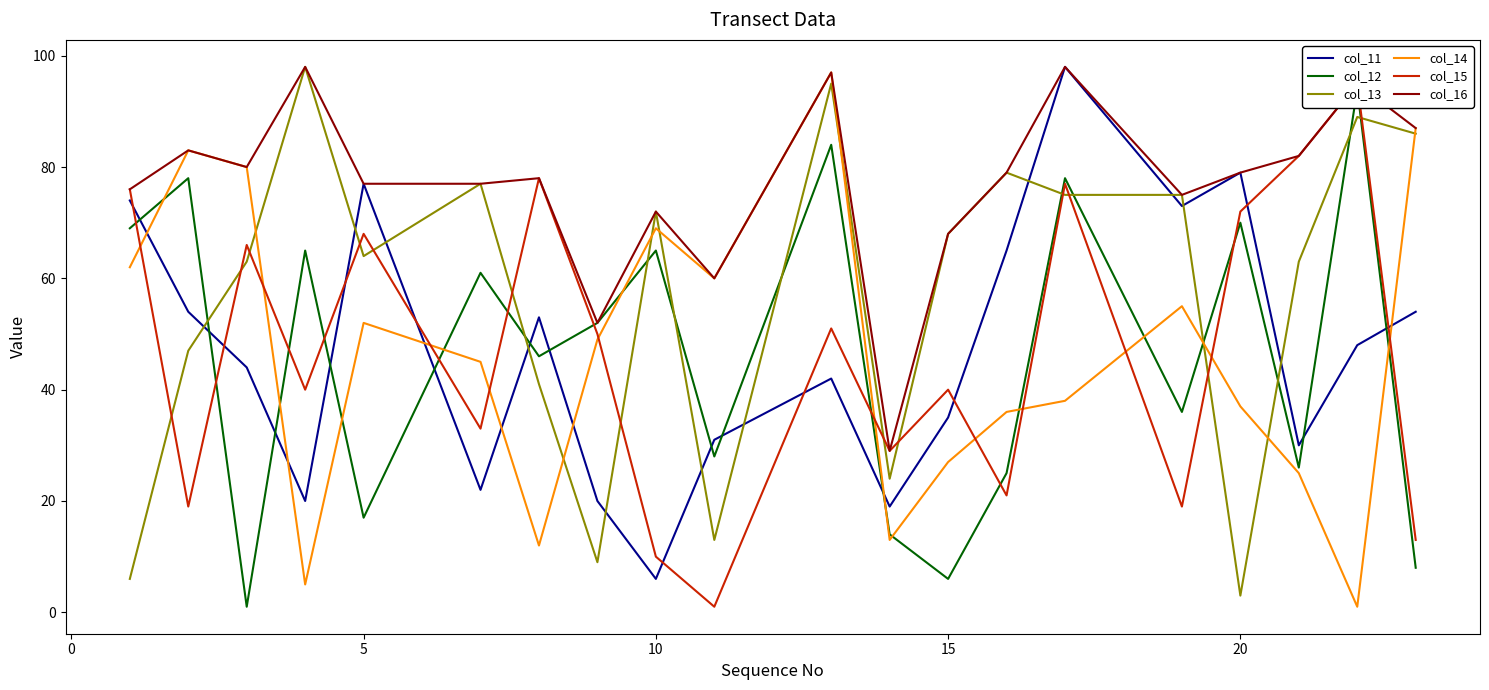

What is the average value of the col_11 series?

47